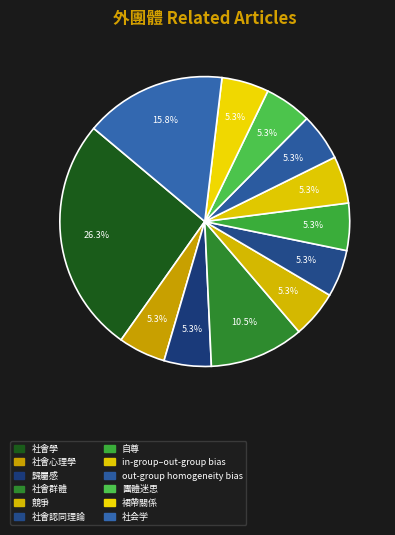

Count the number of slices in the pie.

12